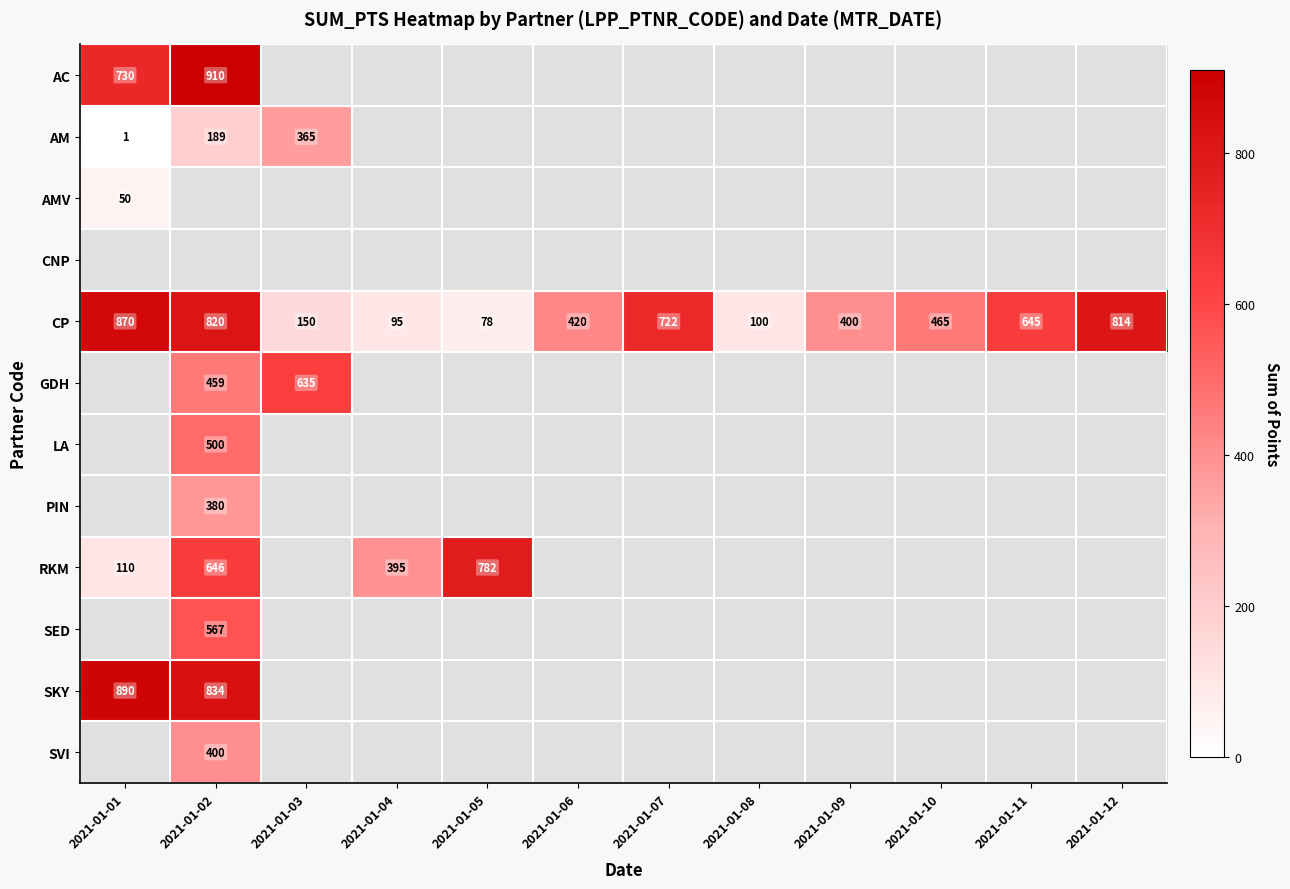

Which category has the lowest value in the CP series?

2021-01-05